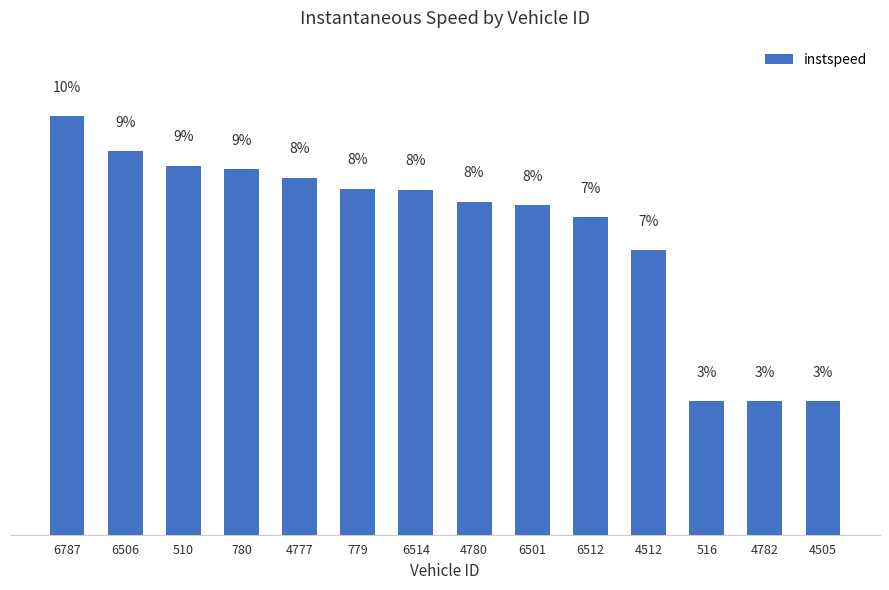

Rank the categories by value from lowest to highest.

516, 4782, 4505, 4512, 6512, 6501, 4780, 6514, 779, 4777, 780, 510, 6506, 6787